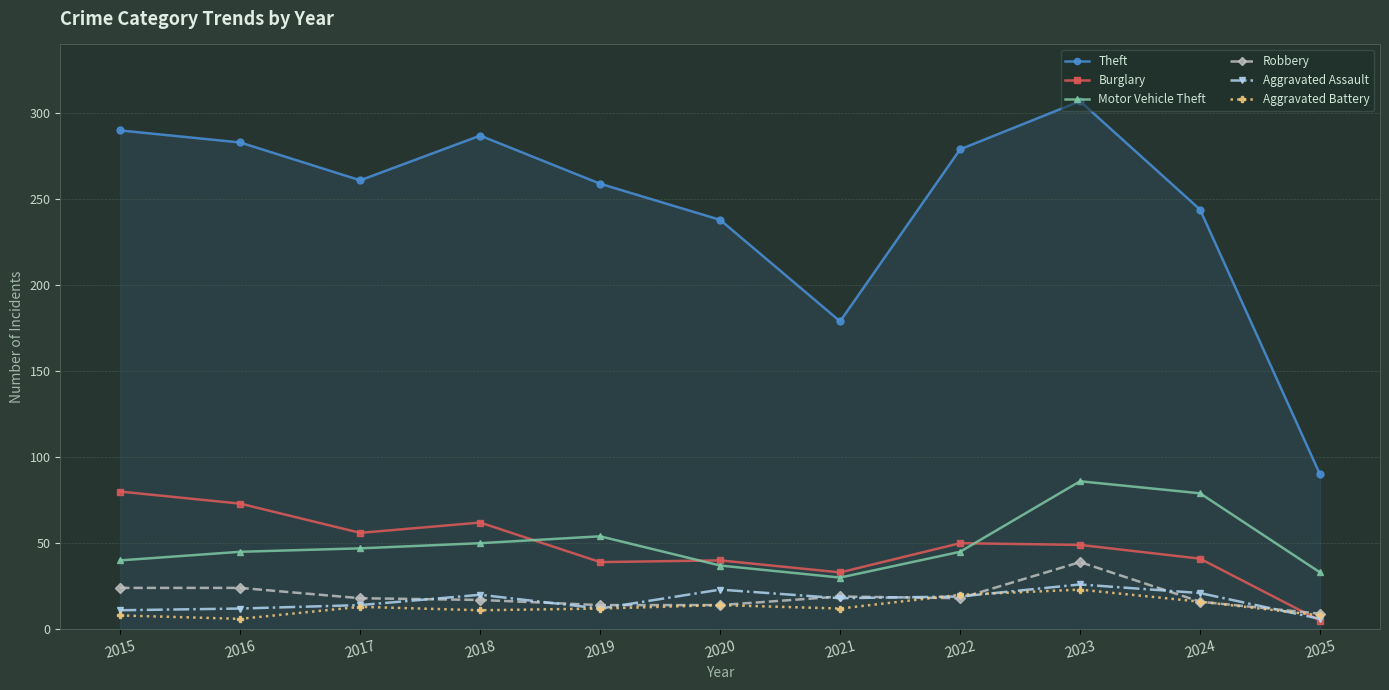

What is the value of the Aggravated Battery point at the 11th from the left?

8